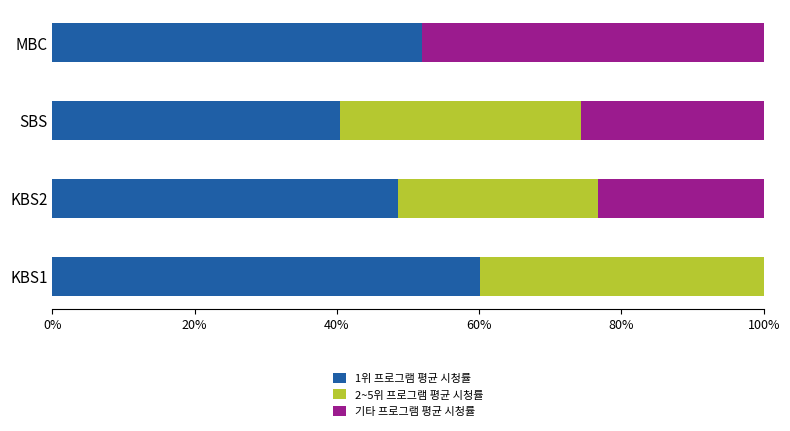

What are all the series names shown in the legend?

1위 프로그램 평균 시청률, 2~5위 프로그램 평균 시청률, 기타 프로그램 평균 시청률